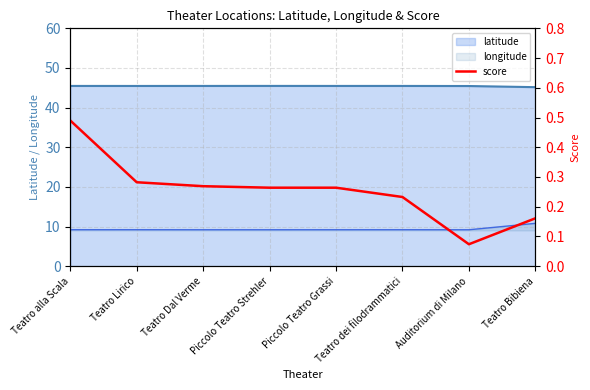

Is it true that the value at Teatro Lirico is 0.4?

False